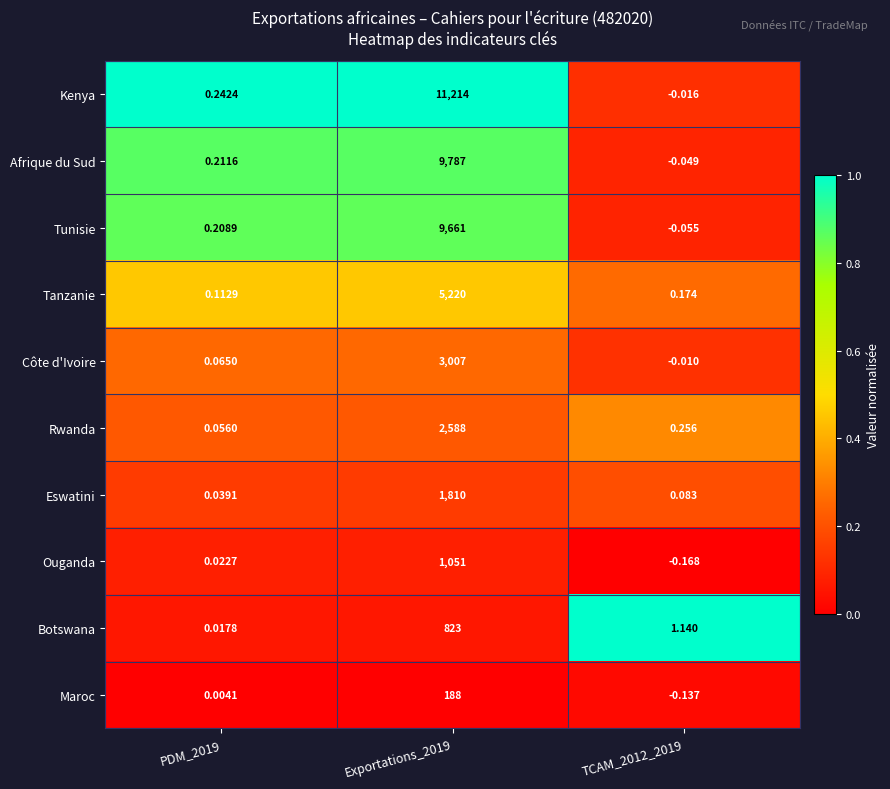

Which series changed the most between Exportations_2019 and TCAM_2012_2019?

Kenya